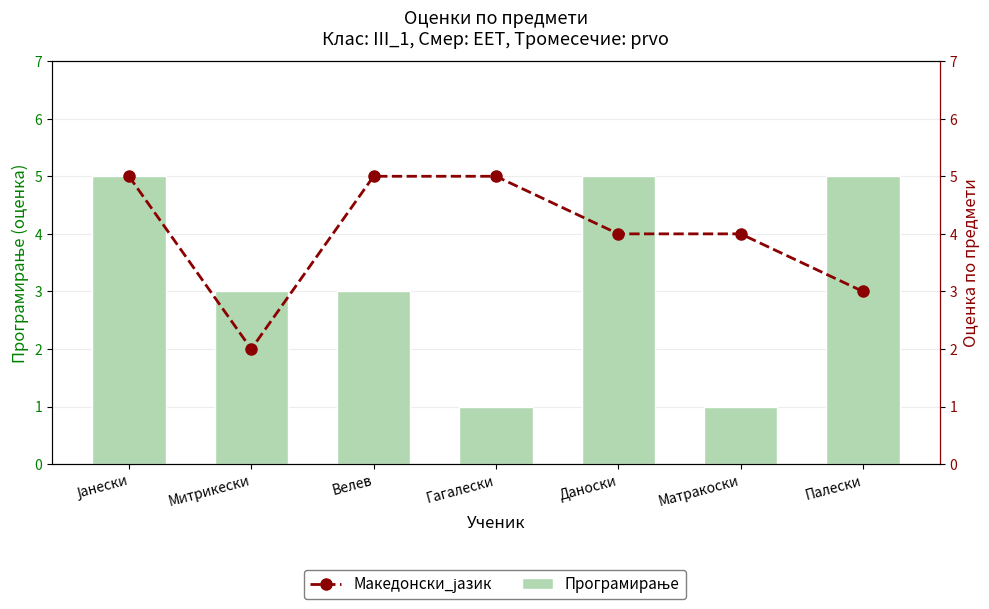

What is the difference between the maximum and minimum values in the Македонски_јазик series?

3